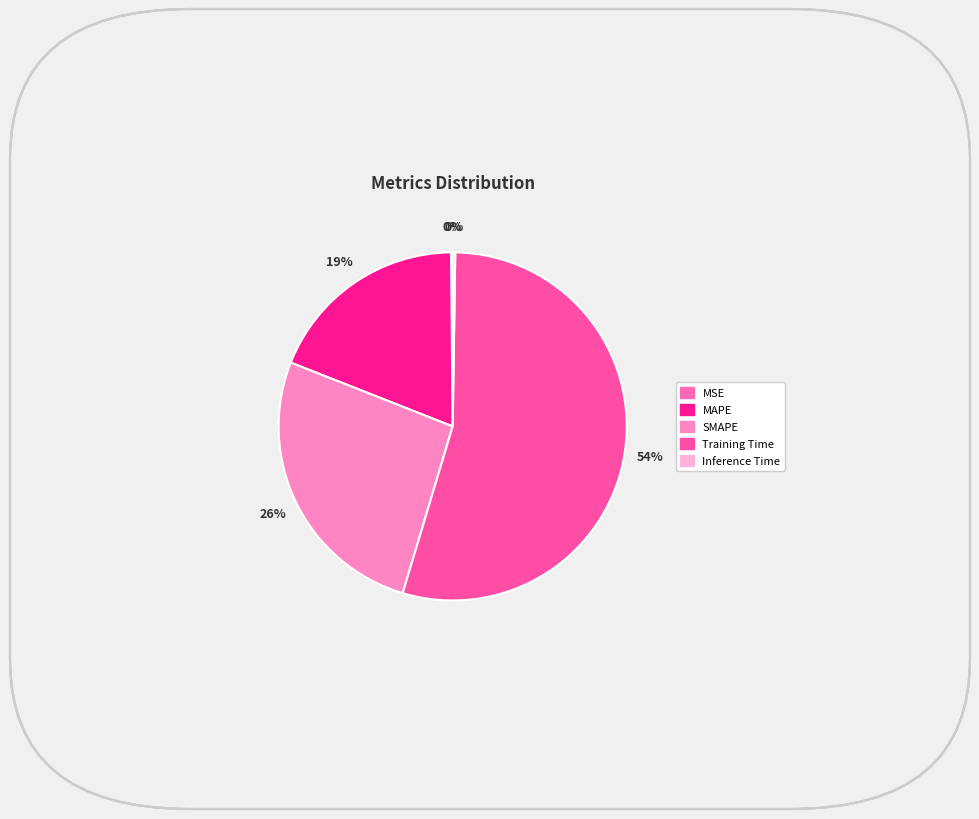

How many slices are in this pie chart?

5